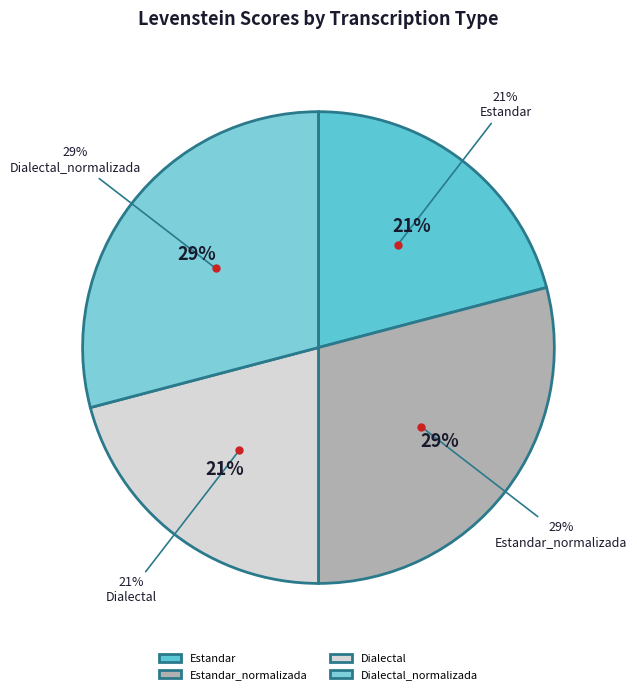

What percentage do Dialectal_normalizada and Estandar_normalizada together represent?

58.2%